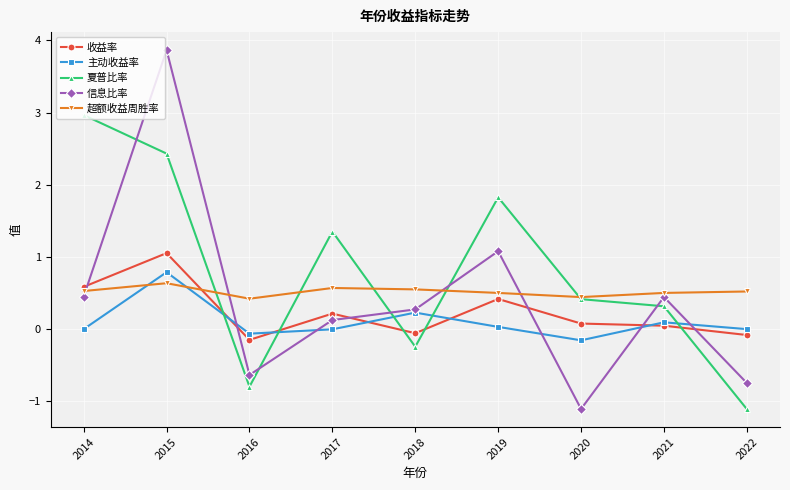

What is the spread (max minus min) of values at 2015?

3.2